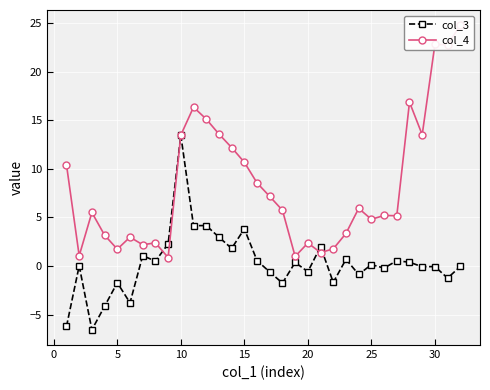

What is the lowest value of the col_3 series?

-6.6